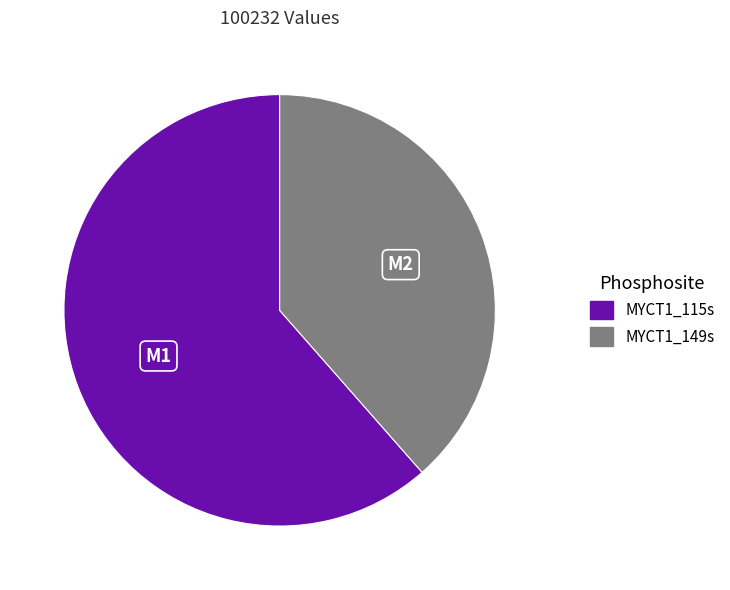

How many slices are in this pie chart?

2